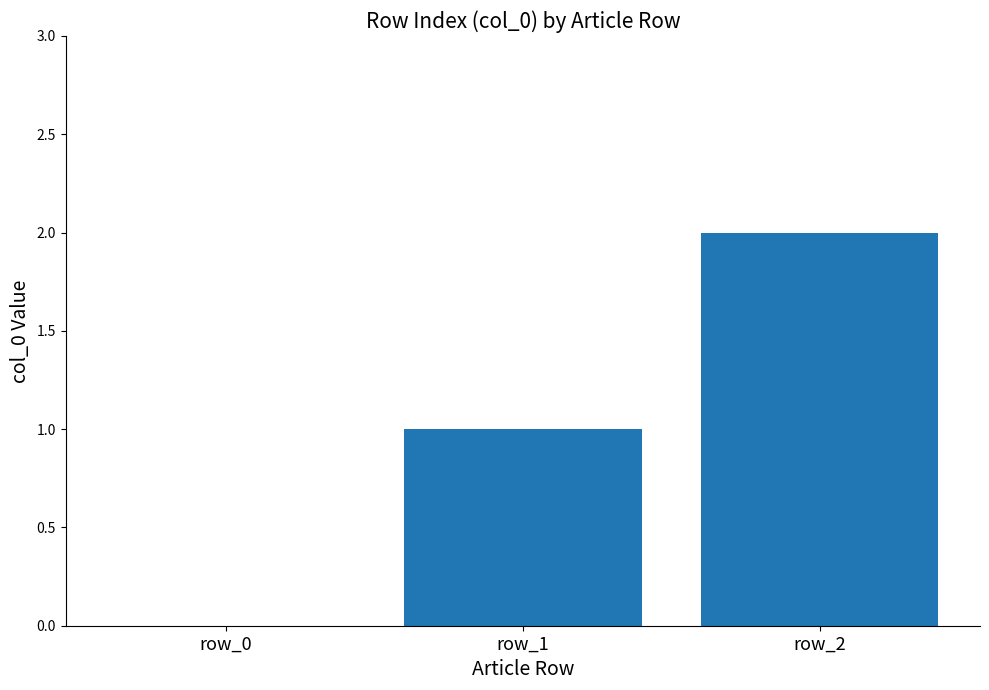

What is the sum of all values?

3